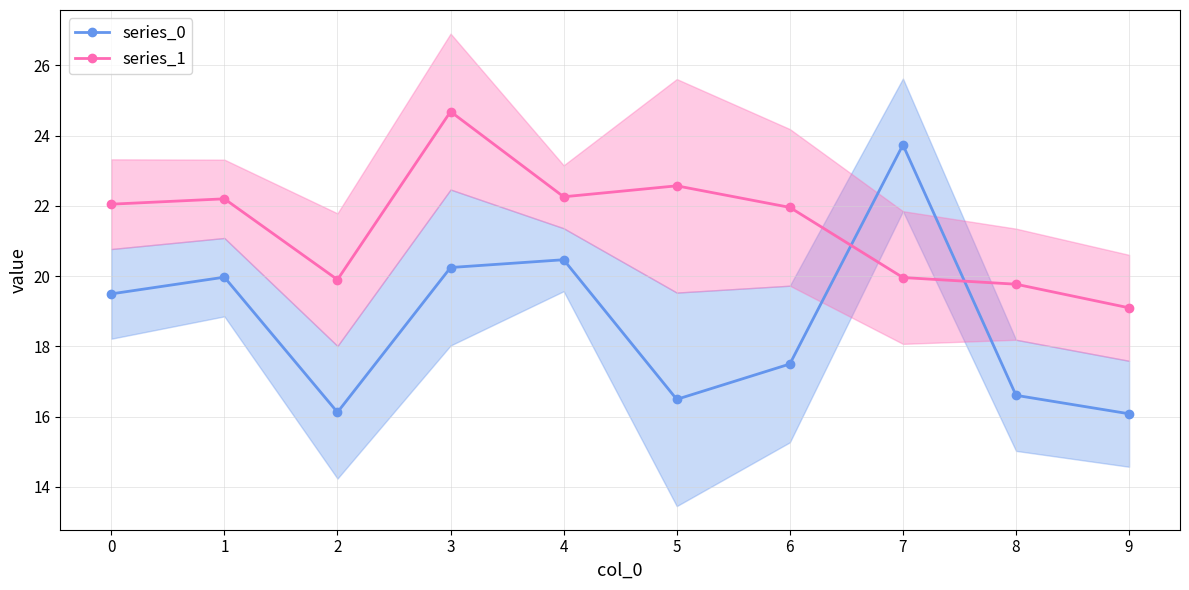

How many values in the series_1 series are below 22?

5